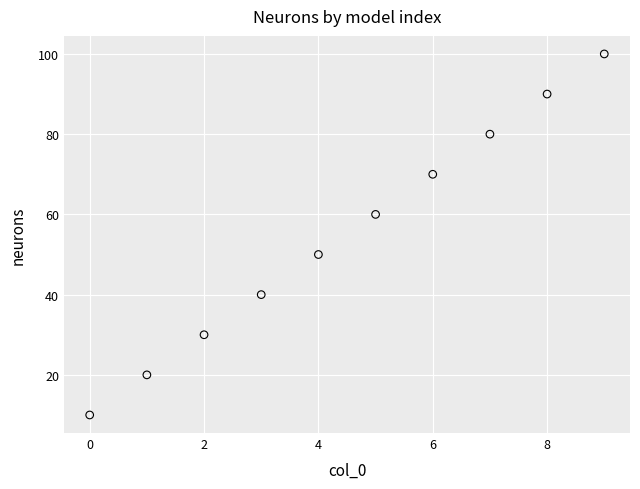

What is the average X value?

4